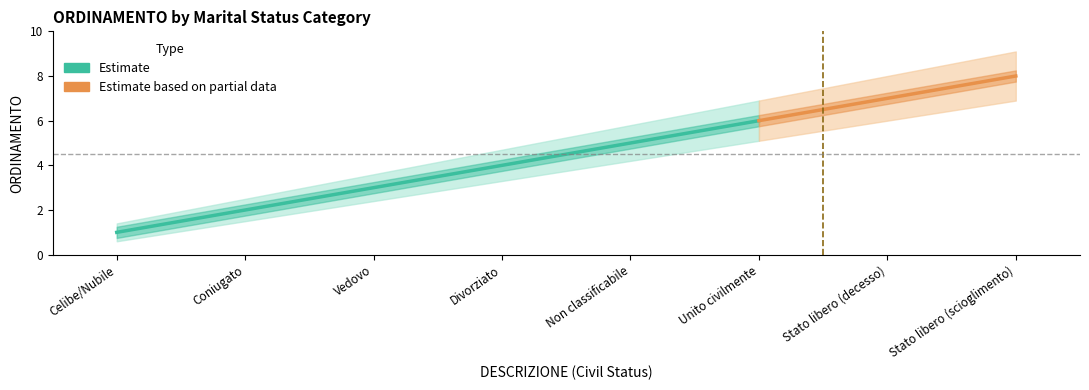

Rank the series at Unito civilmente from lowest to highest value.

lower_bound, ORDINAMENTO, upper_bound